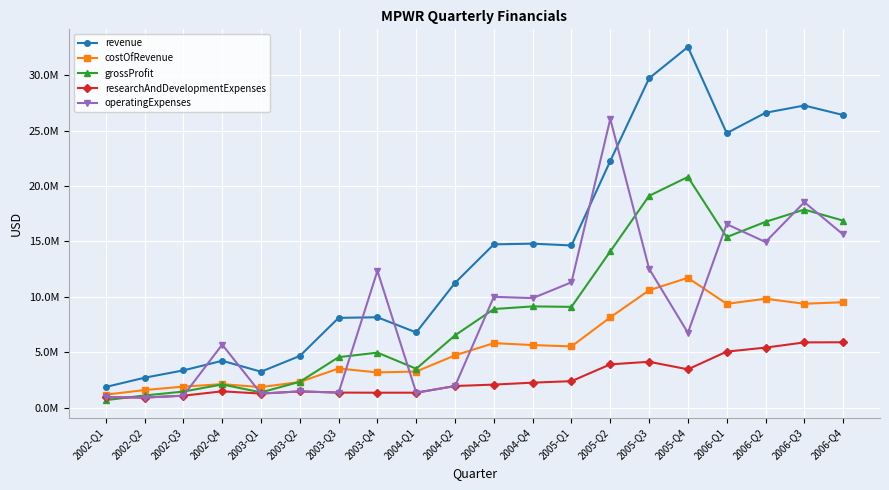

Does the chart have visible grid lines?

Yes